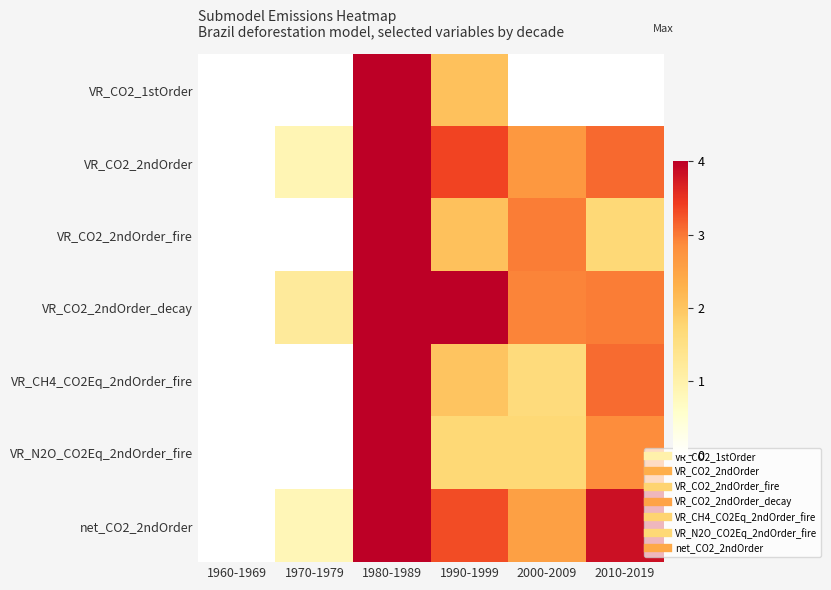

Which has a higher value, 1960-1969 or 2010-2019?

1960-1969